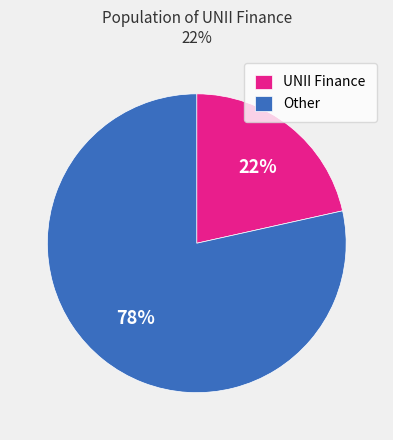

Rank the categories by value from highest to lowest.

Other, UNII Finance